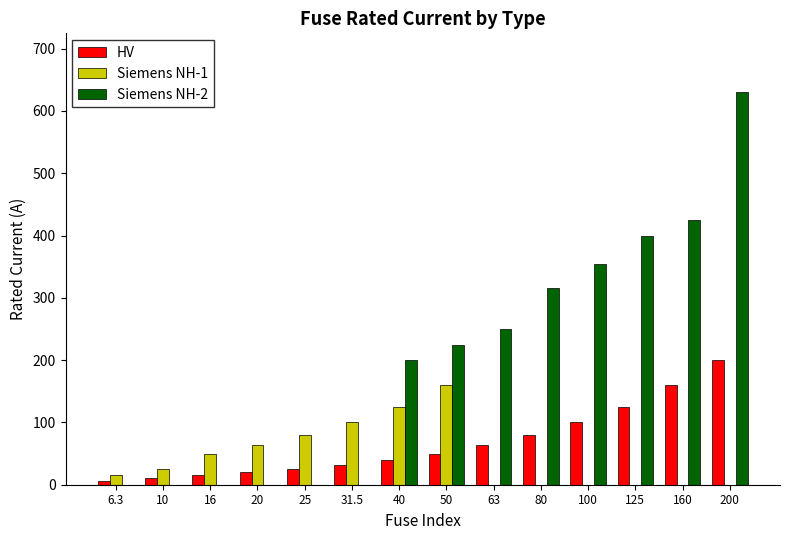

Which series has the widest spread of values?

Siemens NH-2